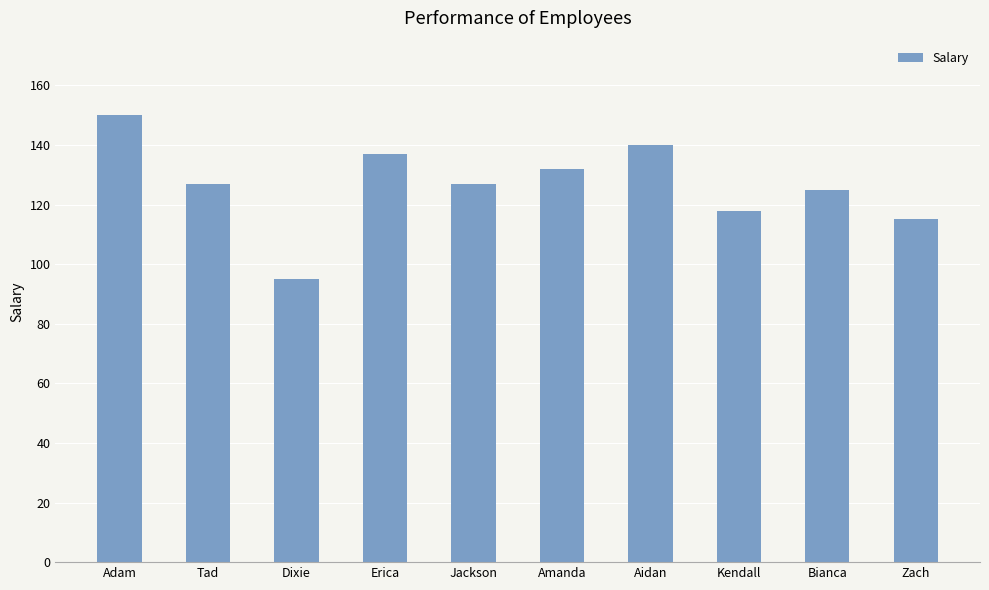

Which category has the lowest value across all series?

Dixie